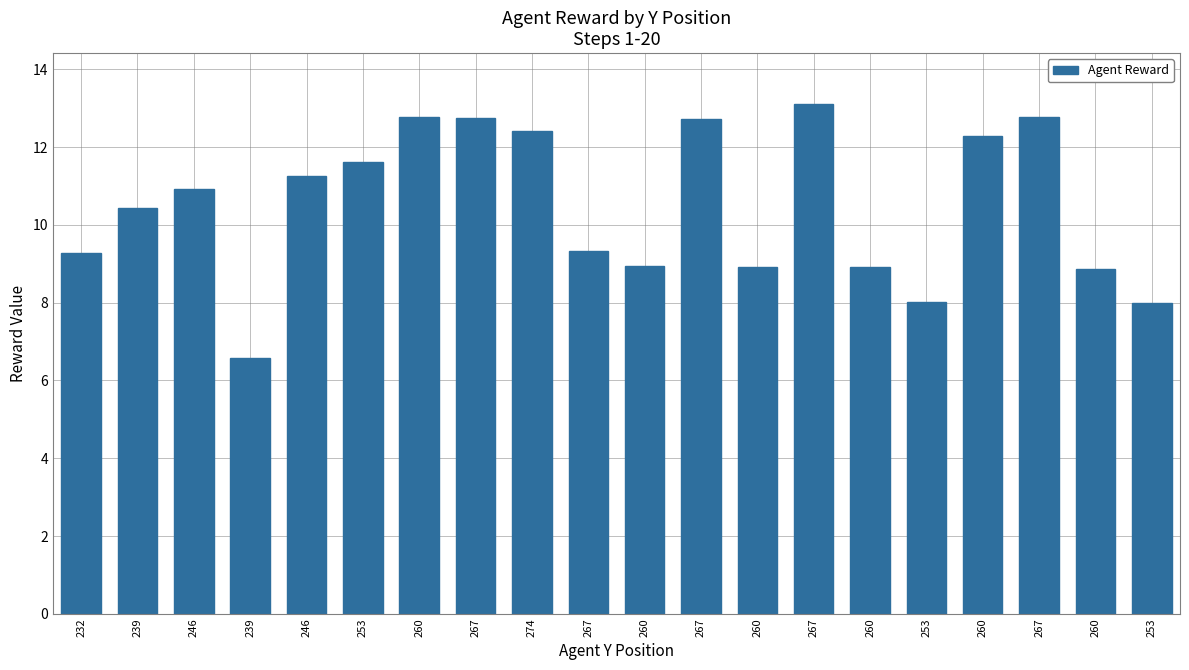

Which has a higher value, 260 or 267?

267